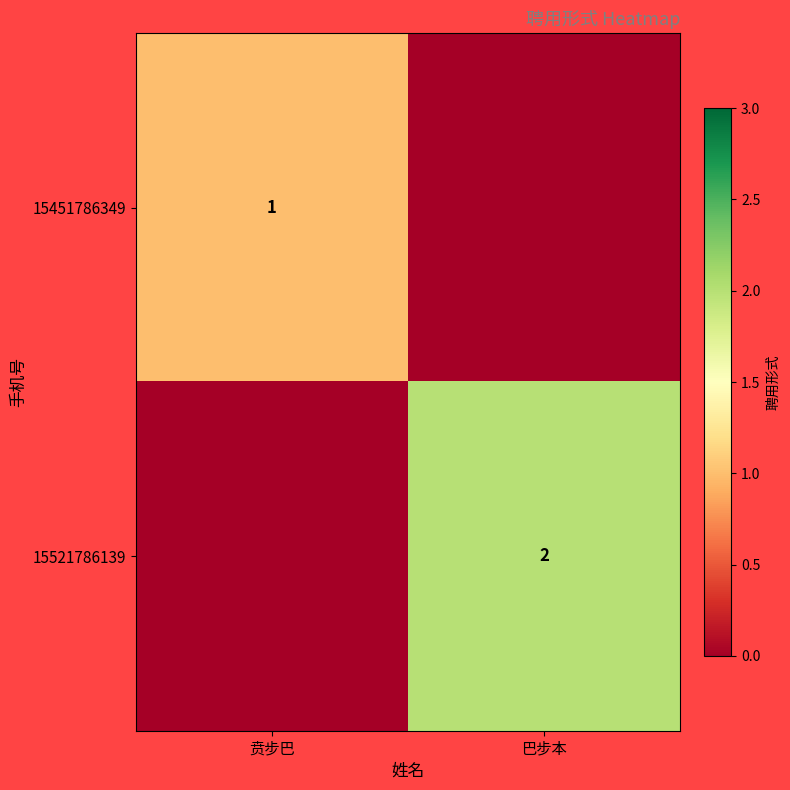

What is the spread (max minus min) of values at 巴步本?

2